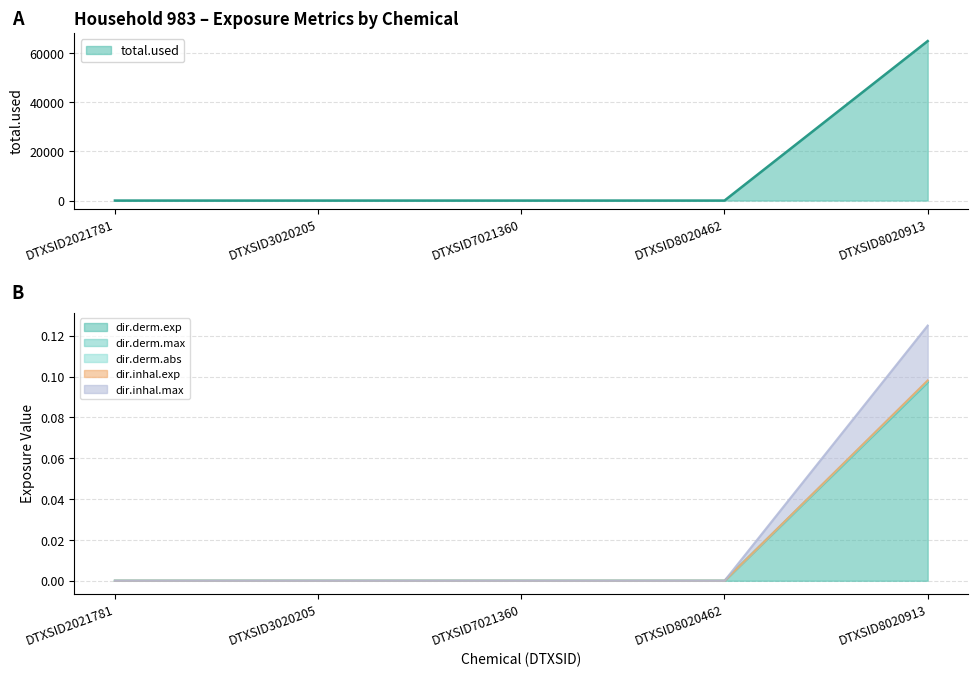

What are all the series names shown in the legend?

total.used, dir.derm.exp, dir.derm.max, dir.derm.abs, dir.inhal.exp, dir.inhal.max